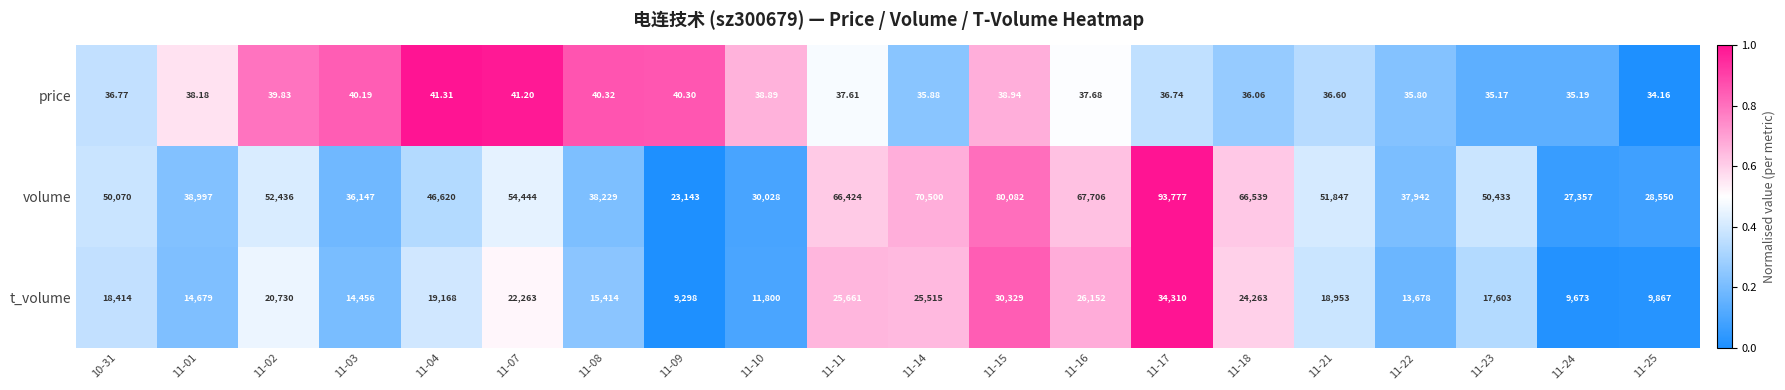

Which series has the largest total across all categories?

volume